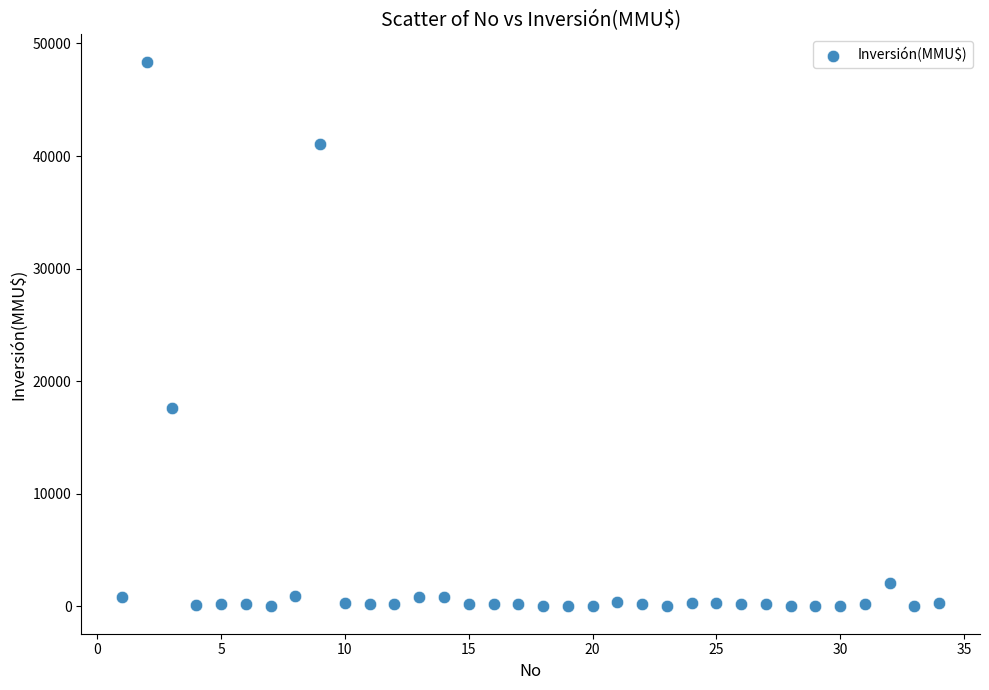

What Y value in the scatter plot is closest to 24192?

17668